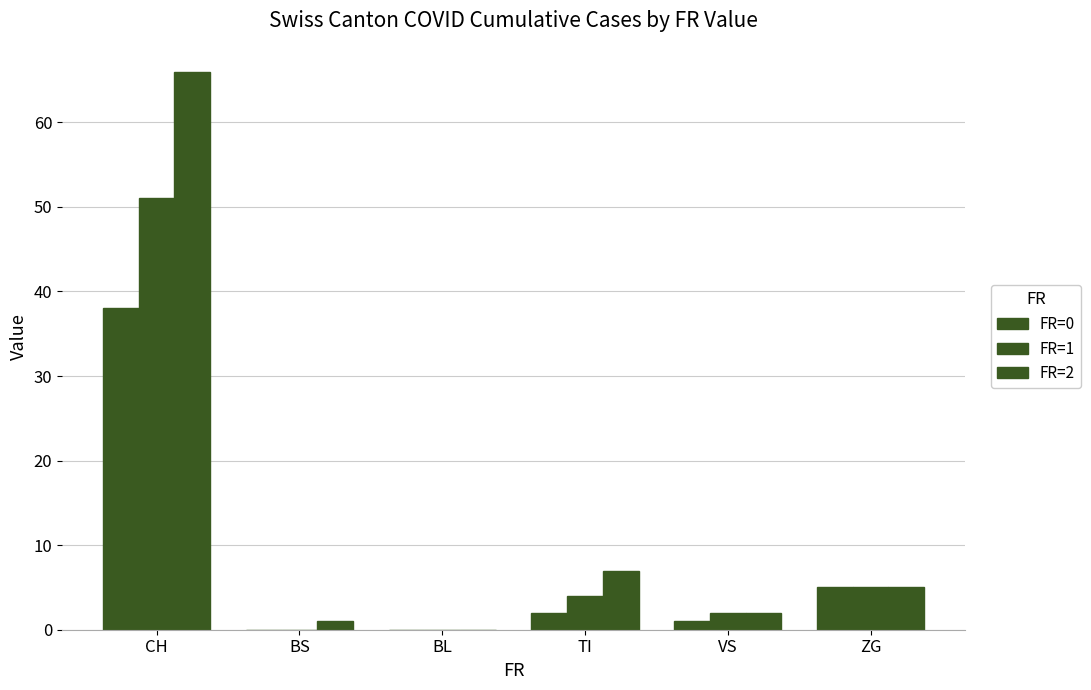

How many distinct data groups are displayed?

3